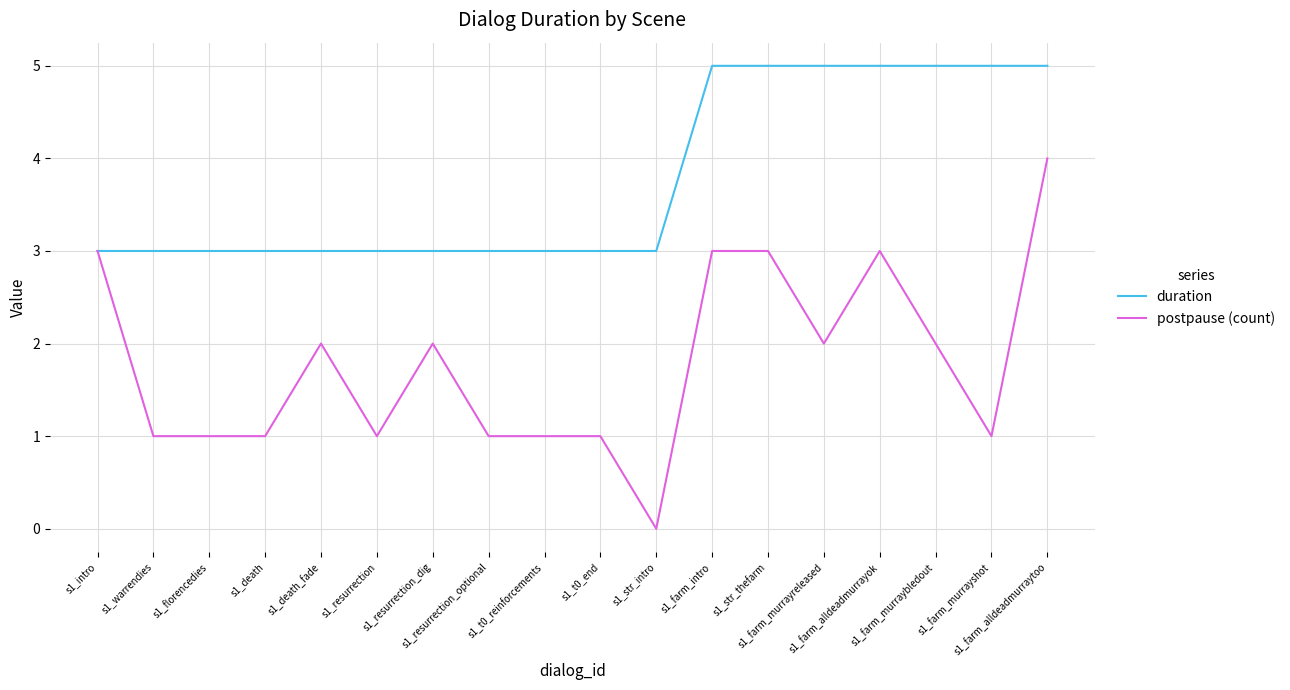

What is the difference between the highest and lowest values at s1_resurrection?

2